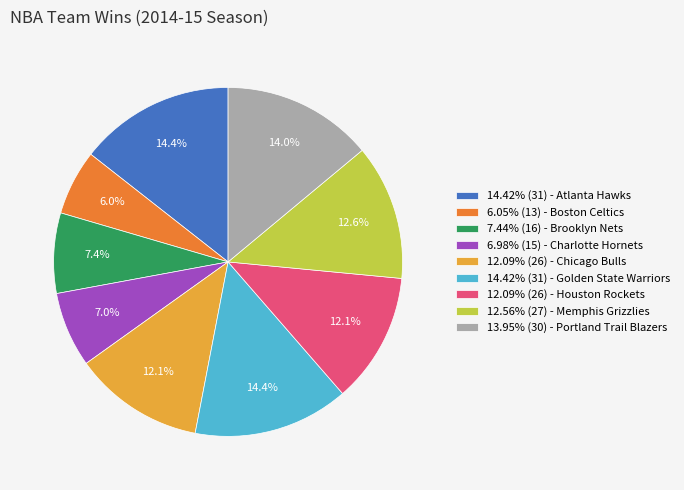

Is there any slice that represents more than half of the pie?

No